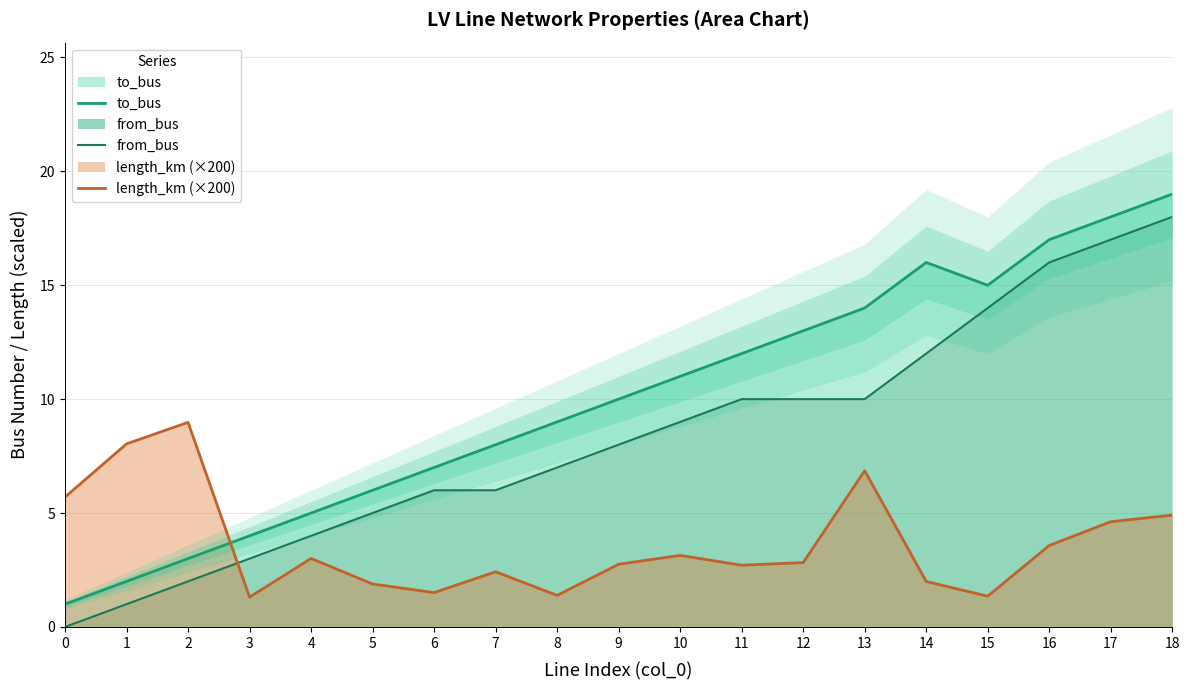

Reading left to right, list all the values displayed in this chart.

to_bus: 0=1.0	1=2.0	2=3.0	3=4.0	4=5.0	5=6.0	6=7.0	7=8.0	8=9.0	9=10.0	10=11.0	11=12.0	12=13.0	13=14.0	14=16.0	15=15.0	16=17.0	17=18.0	18=19.0
from_bus: 0=0.0	1=1.0	2=2.0	3=3.0	4=4.0	5=5.0	6=6.0	7=6.0	8=7.0	9=8.0	10=9.0	11=10.0	12=10.0	13=10.0	14=12.0	15=14.0	16=16.0	17=17.0	18=18.0
length_km (×200): 0=5.7	1=8.0	2=9.0	3=1.3	4=3.0	5=1.9	6=1.5	7=2.4	8=1.4	9=2.8	10=3.1	11=2.7	12=2.8	13=6.9	14=2.0	15=1.3	16=3.6	17=4.6	18=4.9